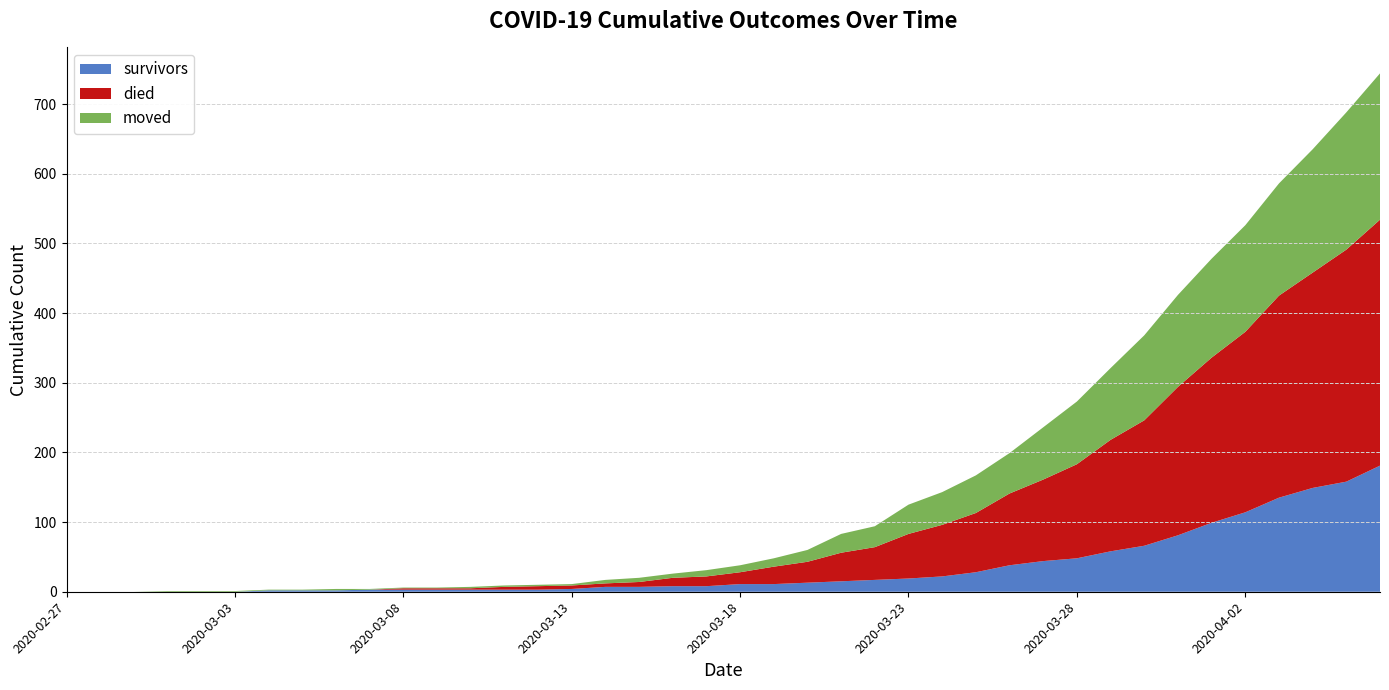

Reading left to right, what are all the values shown in this chart?

survivors: 2020-02-27=0	2020-02-28=0	2020-02-29=0	2020-03-01=0	2020-03-02=0	2020-03-03=0	2020-03-04=2	2020-03-05=2	2020-03-06=2	2020-03-07=3	2020-03-08=3	2020-03-09=3	2020-03-10=3	2020-03-11=3	2020-03-12=3	2020-03-13=4	2020-03-14=7	2020-03-15=7	2020-03-16=8	2020-03-17=8	2020-03-18=11	2020-03-19=11	2020-03-20=13	2020-03-21=15	2020-03-22=17	2020-03-23=19	2020-03-24=22	2020-03-25=28	2020-03-26=38	2020-03-27=44	2020-03-28=48	2020-03-29=58	2020-03-30=66	2020-03-31=81	2020-04-01=99	2020-04-02=114	2020-04-03=135	2020-04-04=149	2020-04-05=158	2020-04-06=181
died: 2020-02-27=0	2020-02-28=0	2020-02-29=0	2020-03-01=0	2020-03-02=0	2020-03-03=0	2020-03-04=0	2020-03-05=0	2020-03-06=0	2020-03-07=0	2020-03-08=2	2020-03-09=2	2020-03-10=2	2020-03-11=4	2020-03-12=5	2020-03-13=5	2020-03-14=5	2020-03-15=7	2020-03-16=12	2020-03-17=14	2020-03-18=17	2020-03-19=25	2020-03-20=30	2020-03-21=41	2020-03-22=47	2020-03-23=64	2020-03-24=74	2020-03-25=85	2020-03-26=103	2020-03-27=117	2020-03-28=135	2020-03-29=160	2020-03-30=180	2020-03-31=213	2020-04-01=237	2020-04-02=259	2020-04-03=290	2020-04-04=309	2020-04-05=333	2020-04-06=353
moved: 2020-02-27=0	2020-02-28=0	2020-02-29=0	2020-03-01=1	2020-03-02=1	2020-03-03=1	2020-03-04=1	2020-03-05=1	2020-03-06=2	2020-03-07=1	2020-03-08=1	2020-03-09=1	2020-03-10=2	2020-03-11=2	2020-03-12=2	2020-03-13=2	2020-03-14=5	2020-03-15=6	2020-03-16=6	2020-03-17=9	2020-03-18=10	2020-03-19=12	2020-03-20=17	2020-03-21=27	2020-03-22=30	2020-03-23=42	2020-03-24=47	2020-03-25=54	2020-03-26=58	2020-03-27=75	2020-03-28=90	2020-03-29=103	2020-03-30=122	2020-03-31=132	2020-04-01=142	2020-04-02=153	2020-04-03=161	2020-04-04=177	2020-04-05=197	2020-04-06=210